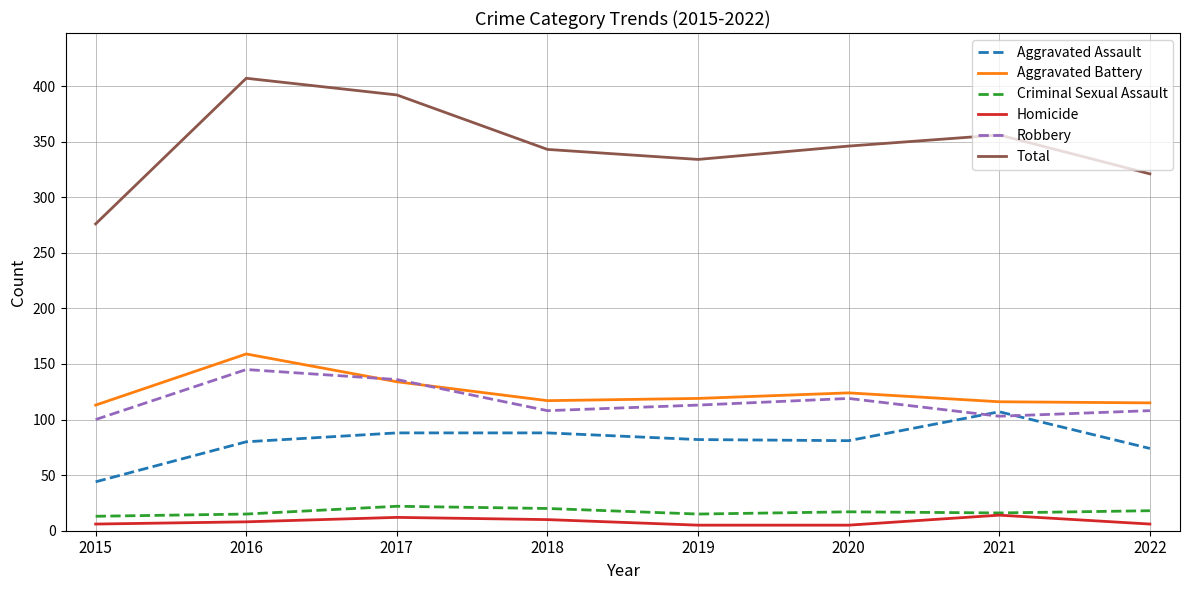

What is the total value across all series at 2017?

784